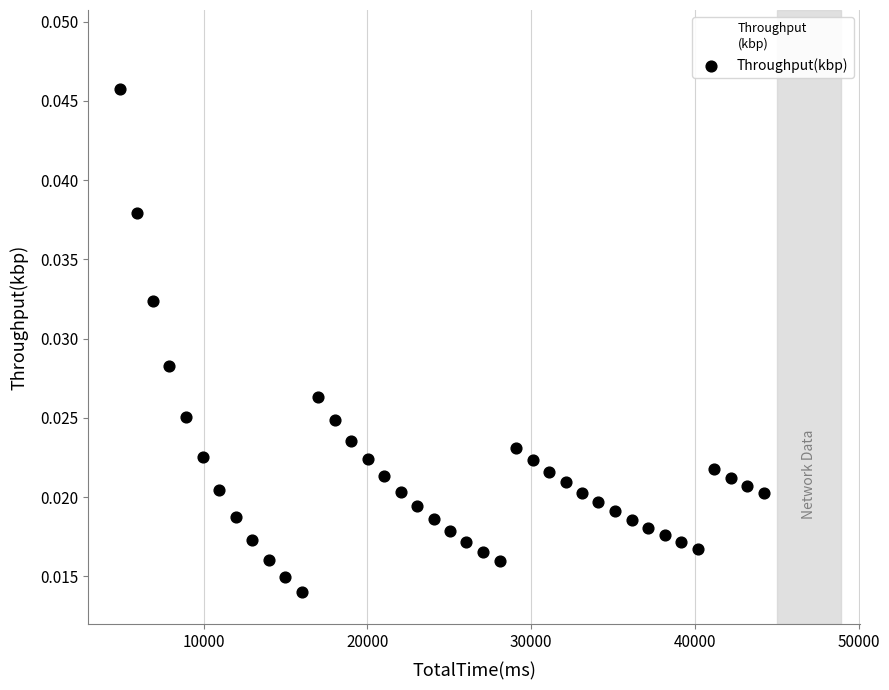

What is the range of X values (max minus min)?

39319.0